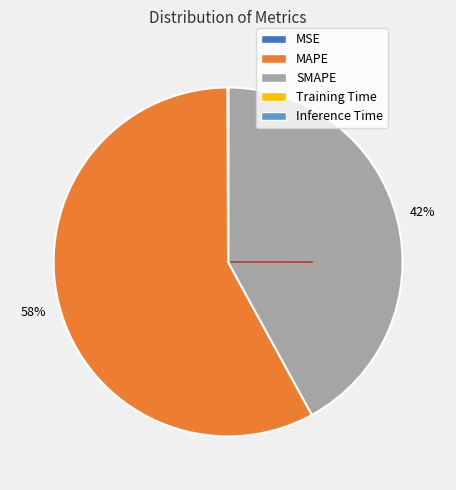

What is the largest slice in the pie chart?

MAPE